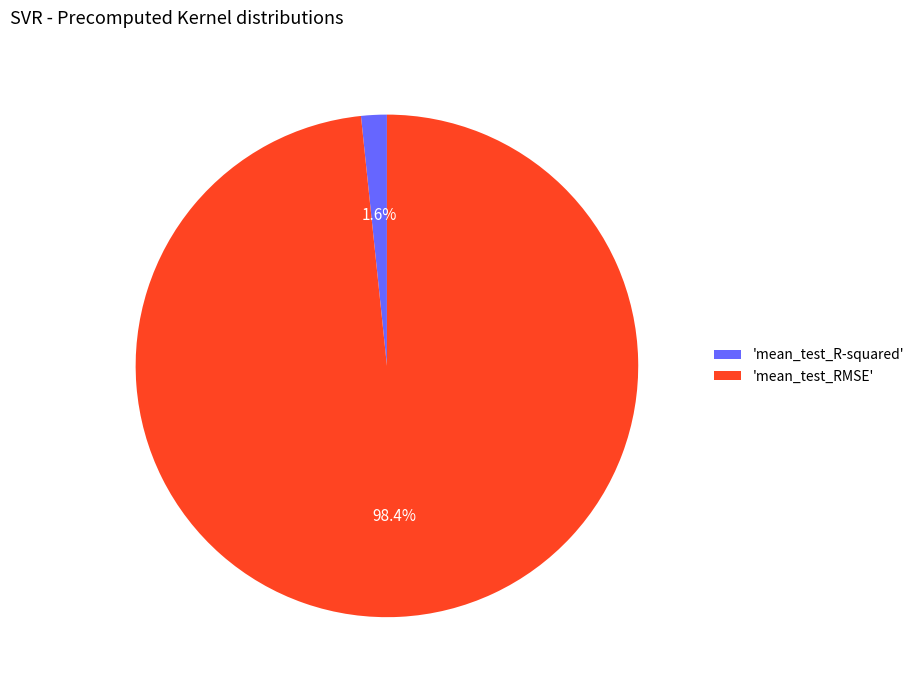

Do 'mean_test_R-squared' and 'mean_test_RMSE' together represent more than half of the pie?

Yes